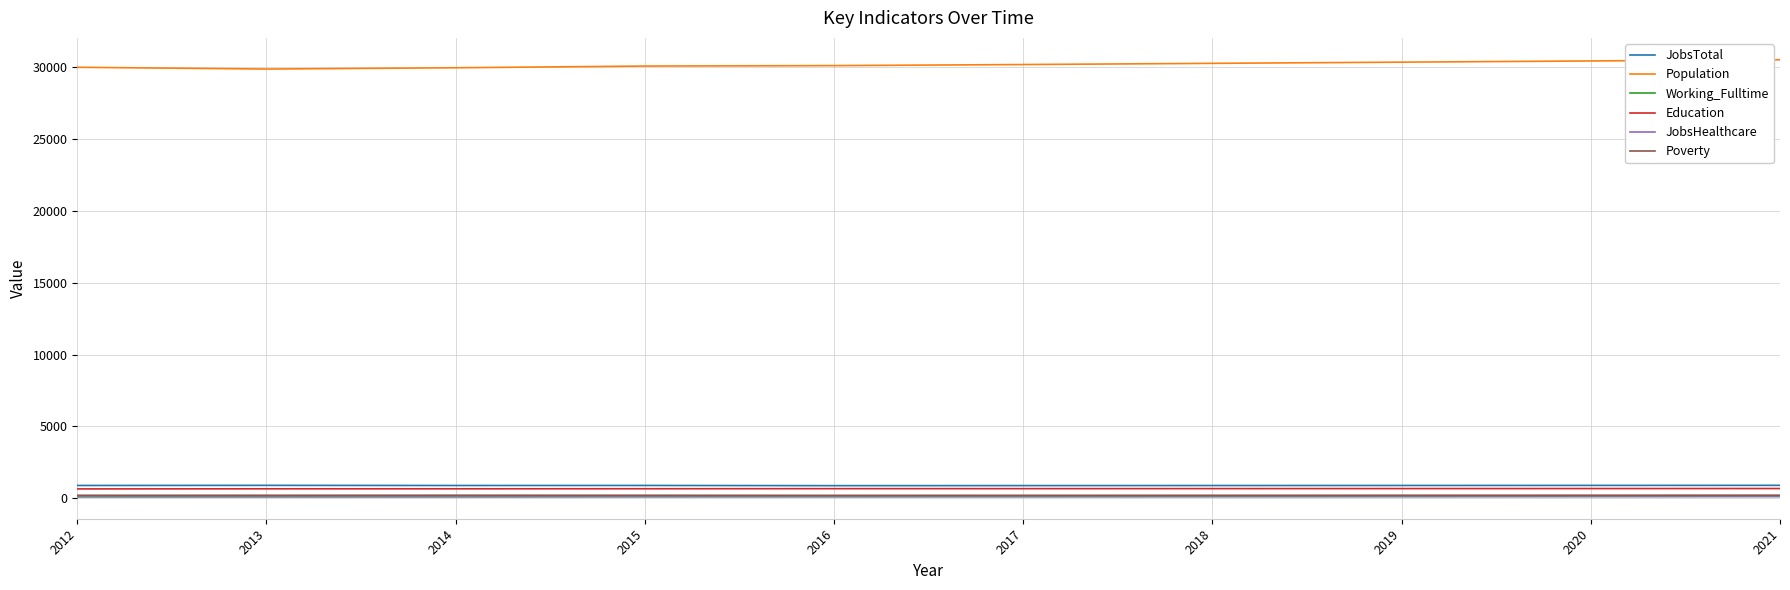

What is the difference between the highest and lowest values at 2012?

29929